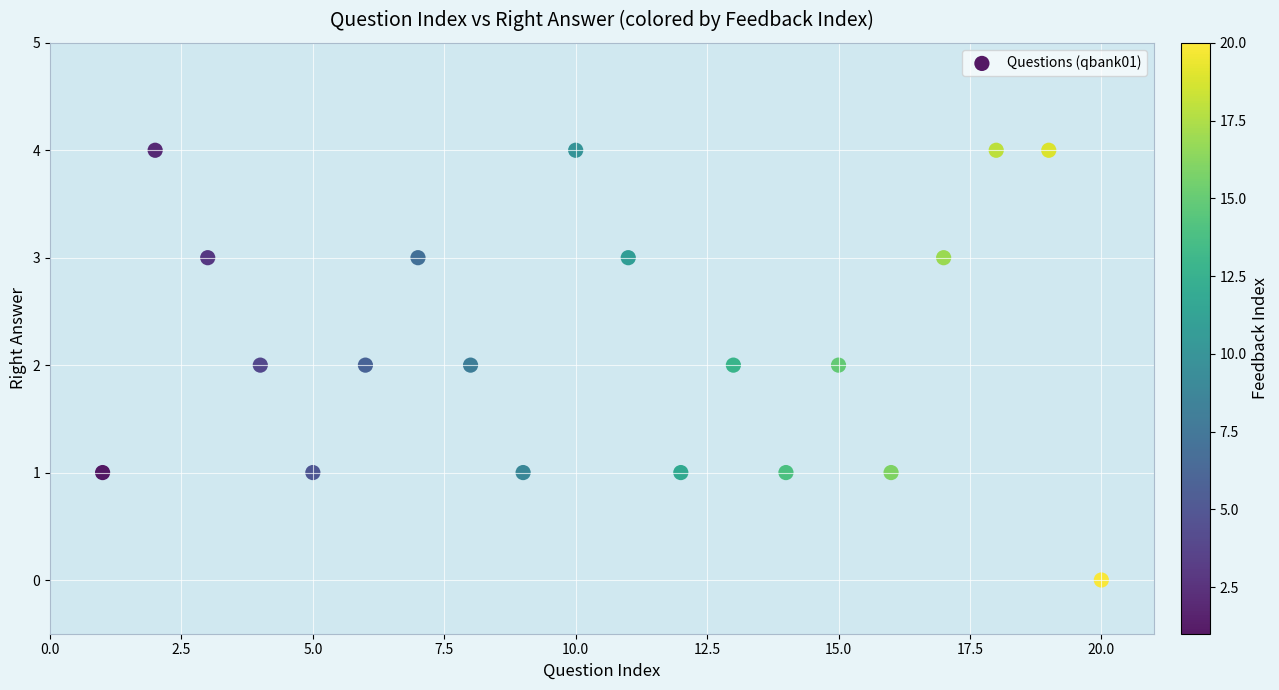

What is the range of X values (max minus min)?

19